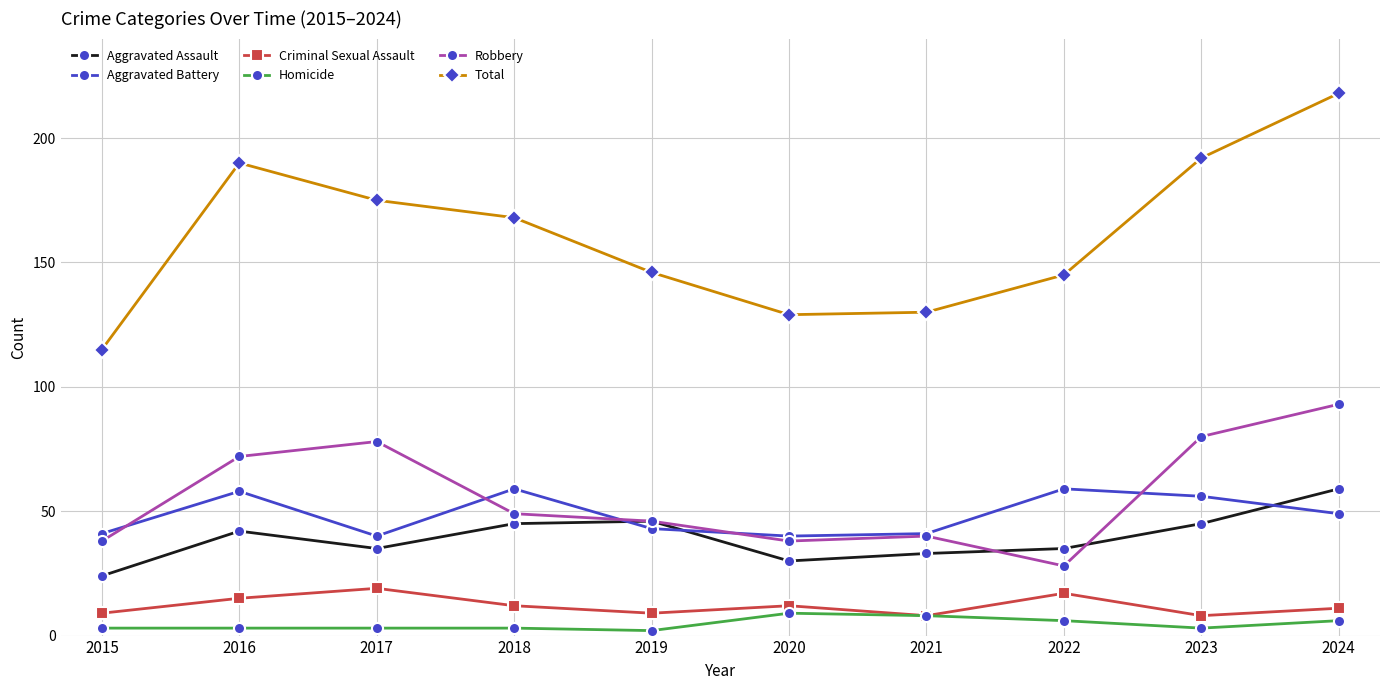

What is the difference between the maximum and second lowest values in the Robbery series?

55